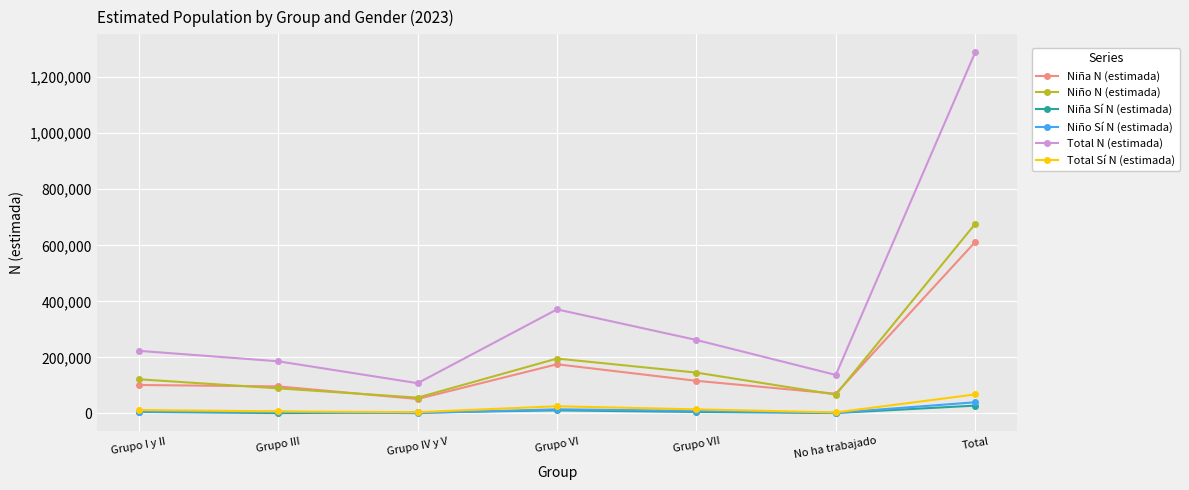

True or false: Niño N (estimada) has a value of 121920 at Grupo I y II.

True